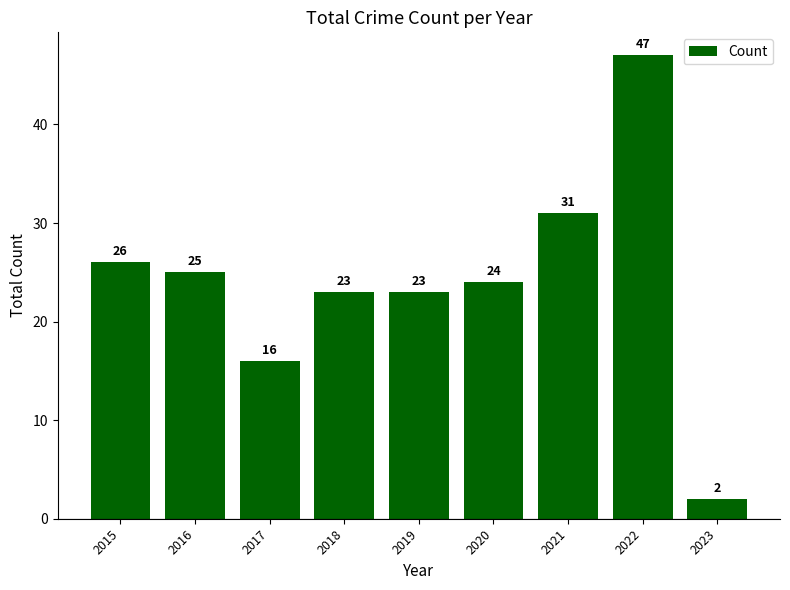

How many values are below 24?

4